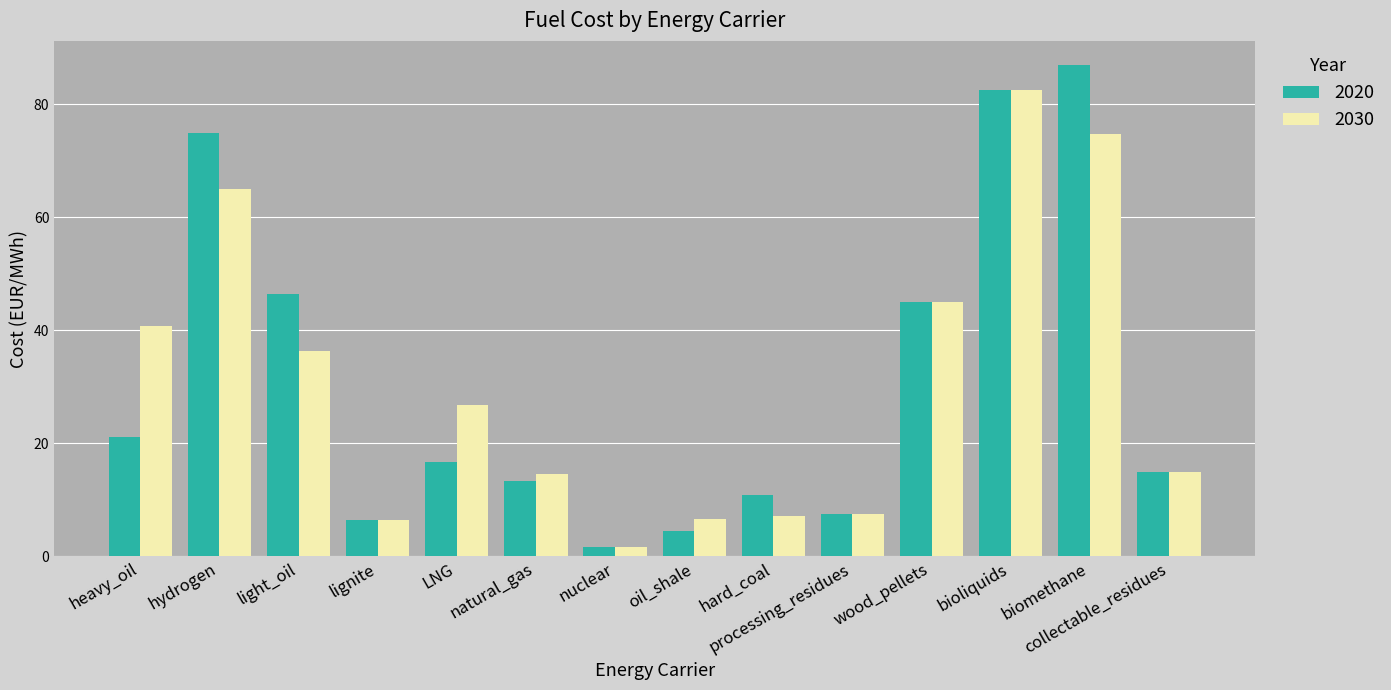

What is the greatest value displayed?

86.8